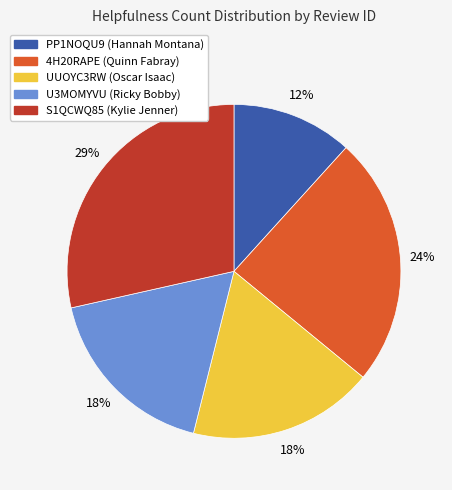

Does UUOYC3RW represent more than half of the total?

No